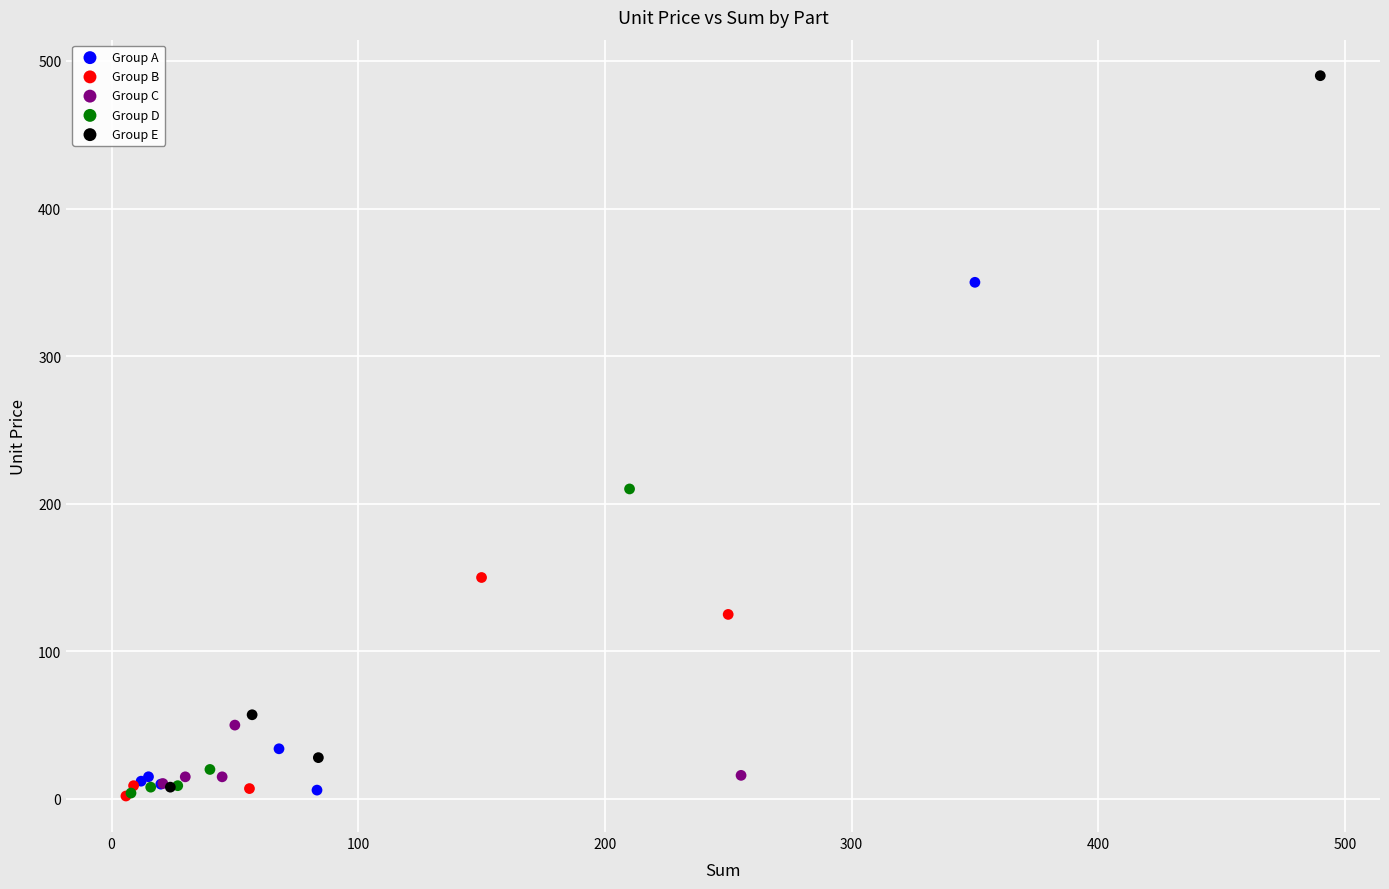

Which series contains the highest Y value?

Group E